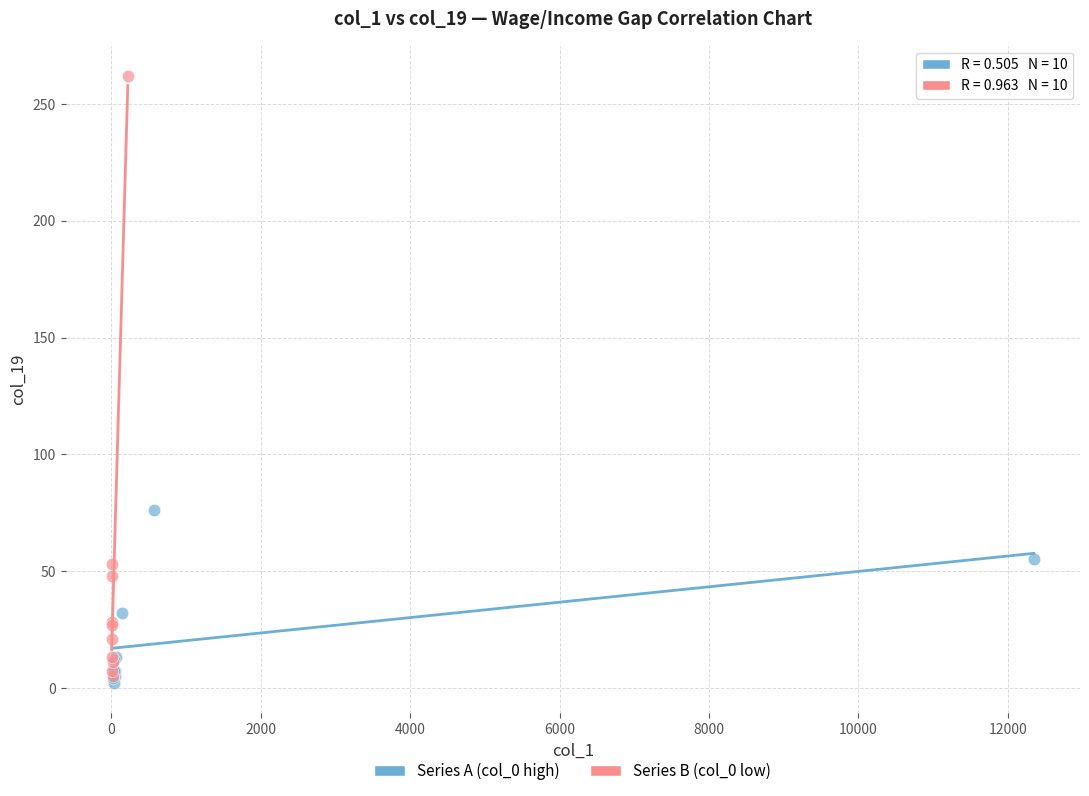

Which series contains the lowest Y value?

Series A (col_0 high)